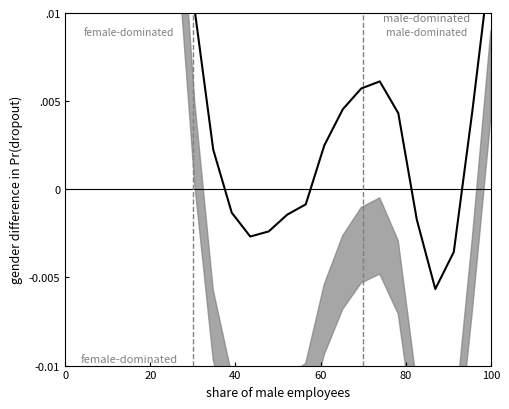

How many lines are shown in the chart?

1